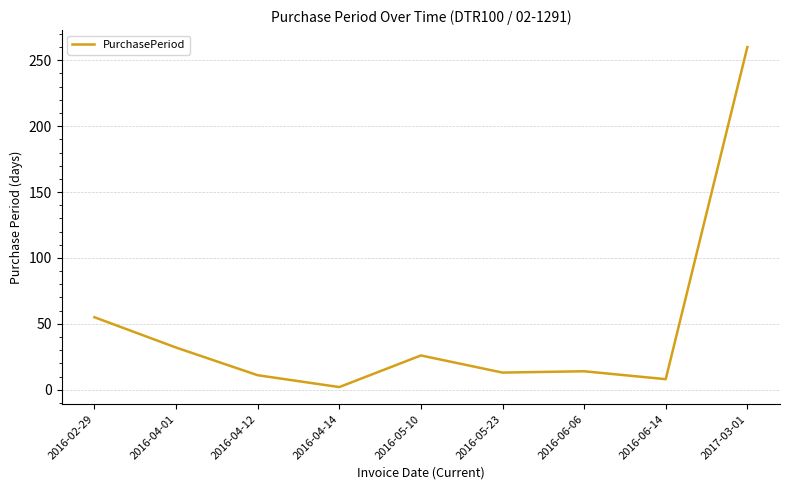

True or false: the data shows 13 at 2016-05-23.

True